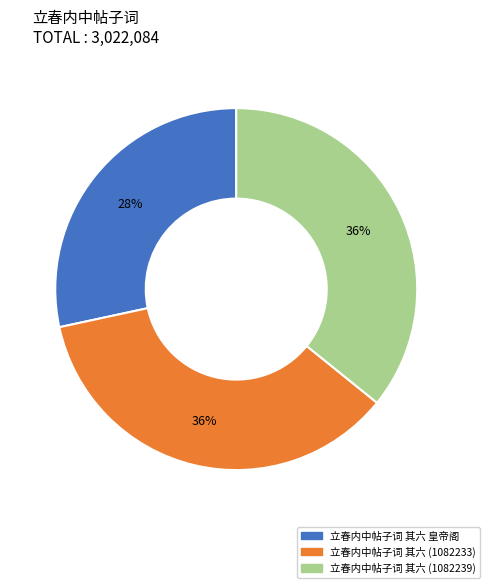

Count the number of slices in the pie.

3